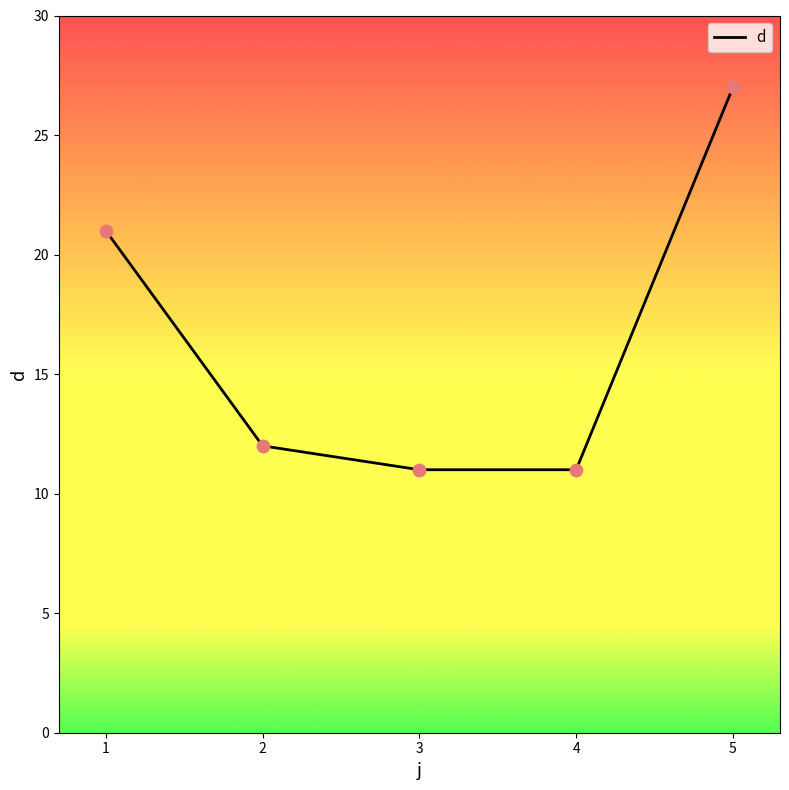

What is the ratio of the value at 4 to the value at 1?

0.5